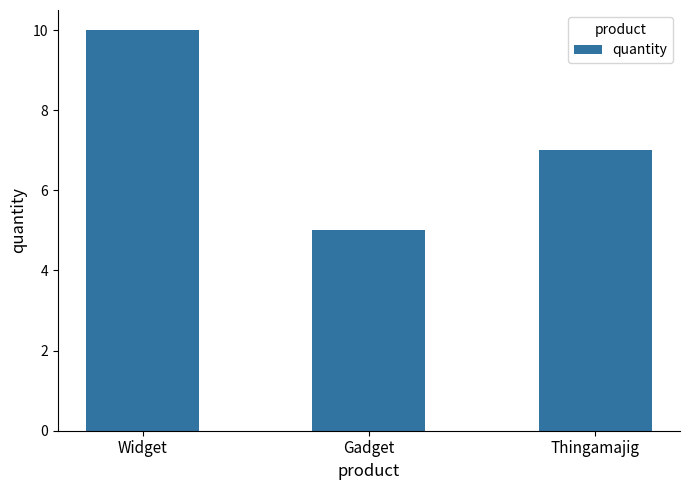

What is the value of the 2nd bar from the left?

5